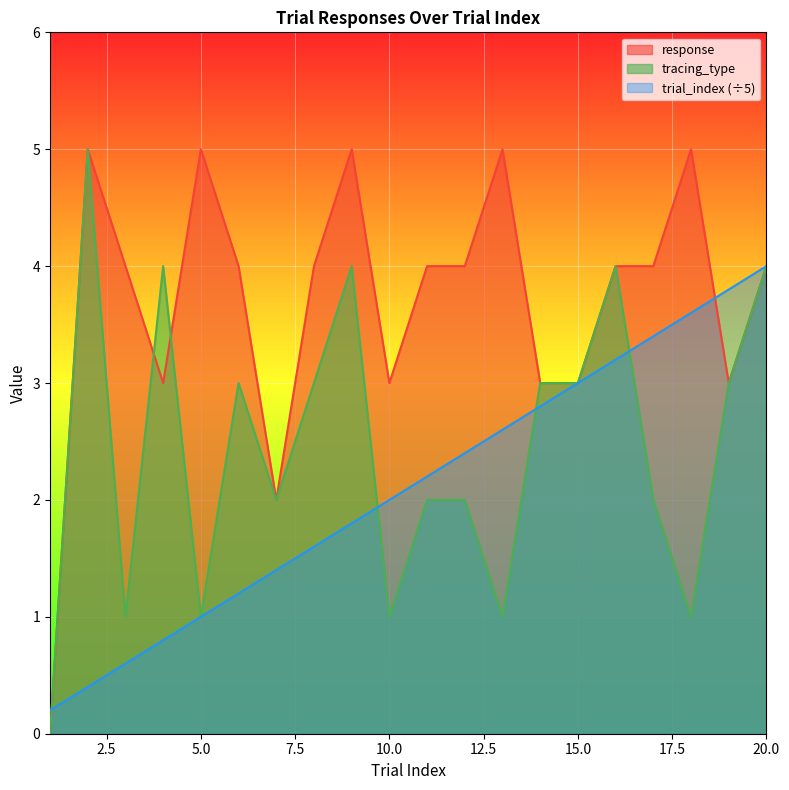

The trial_index series shows 0.2 at 1. True or false?

True